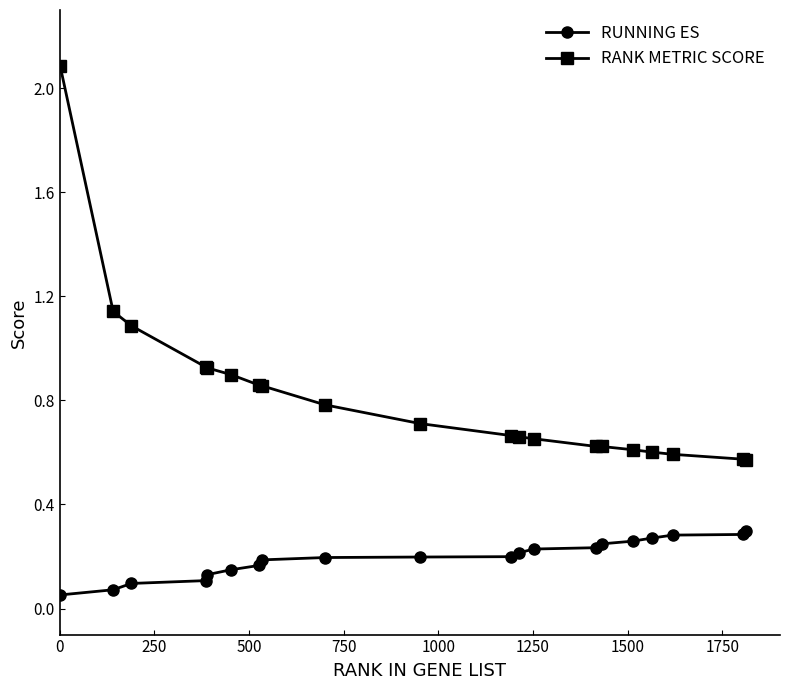

What is the sum of all RANK METRIC SCORE values?

16.4